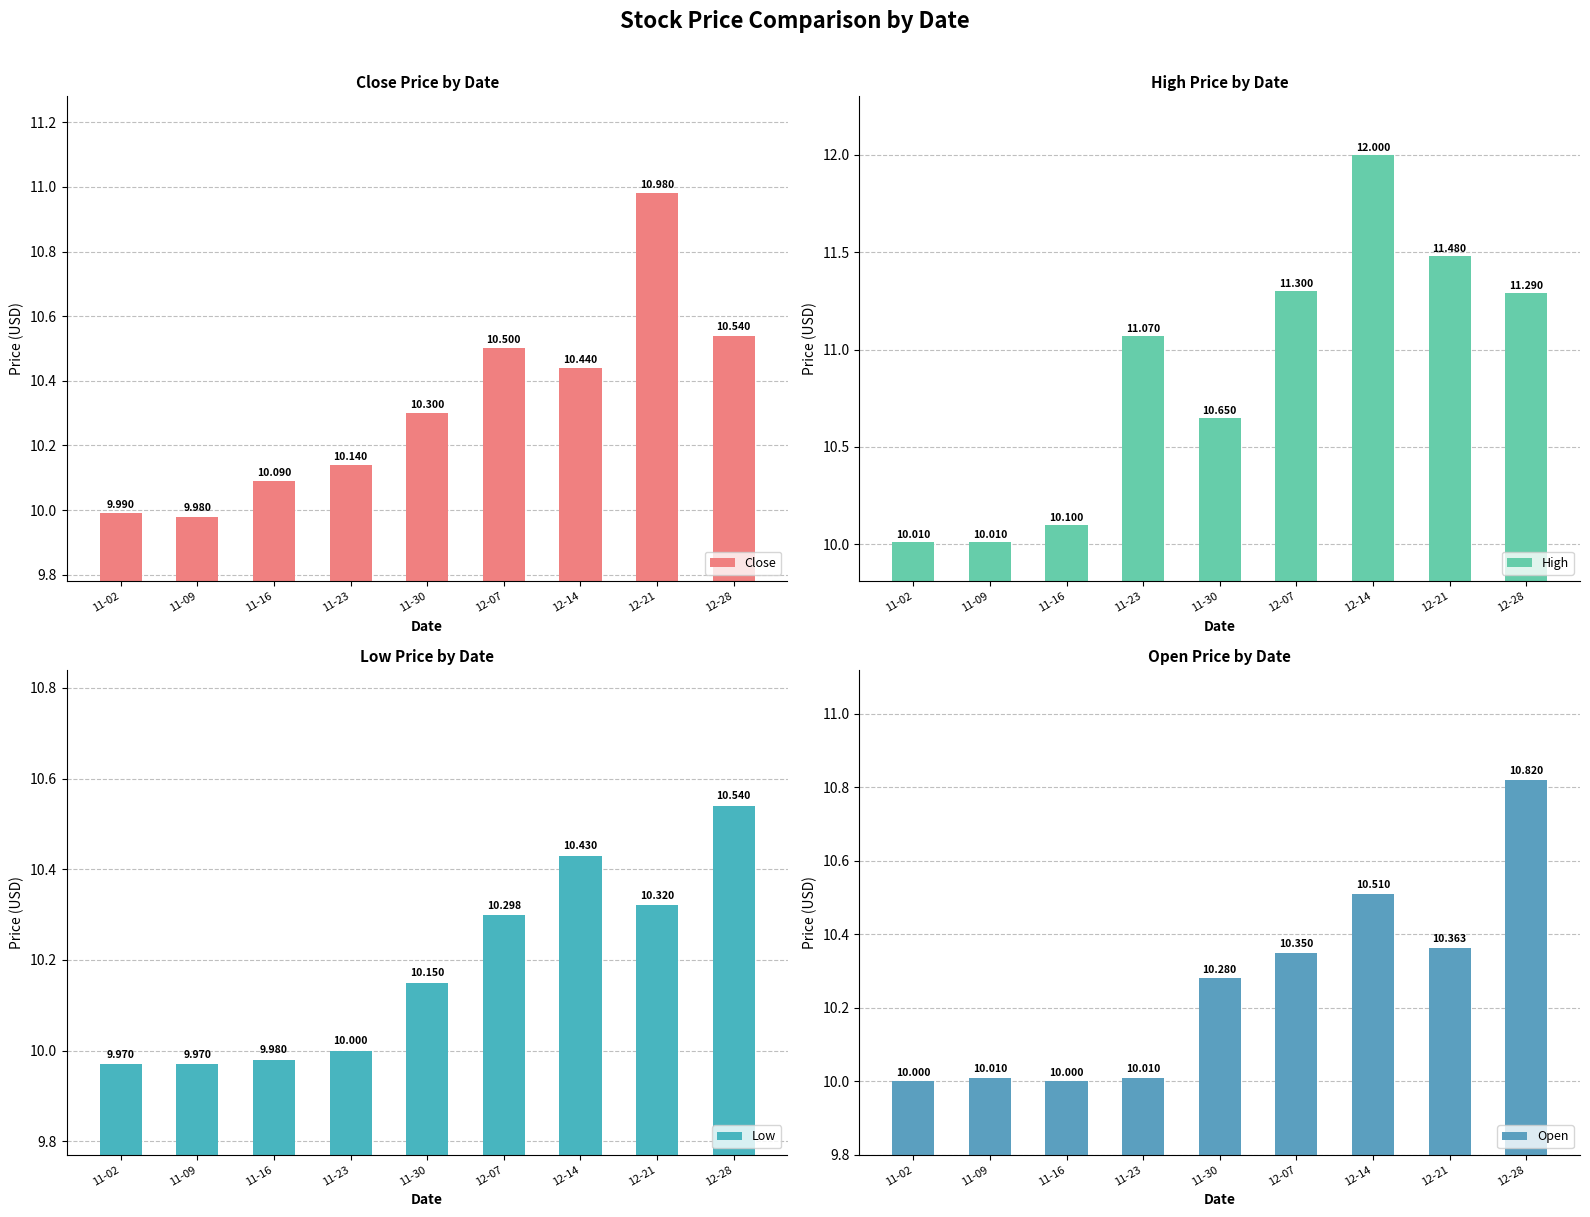

Where is Low nearest to the value 10?

11-23